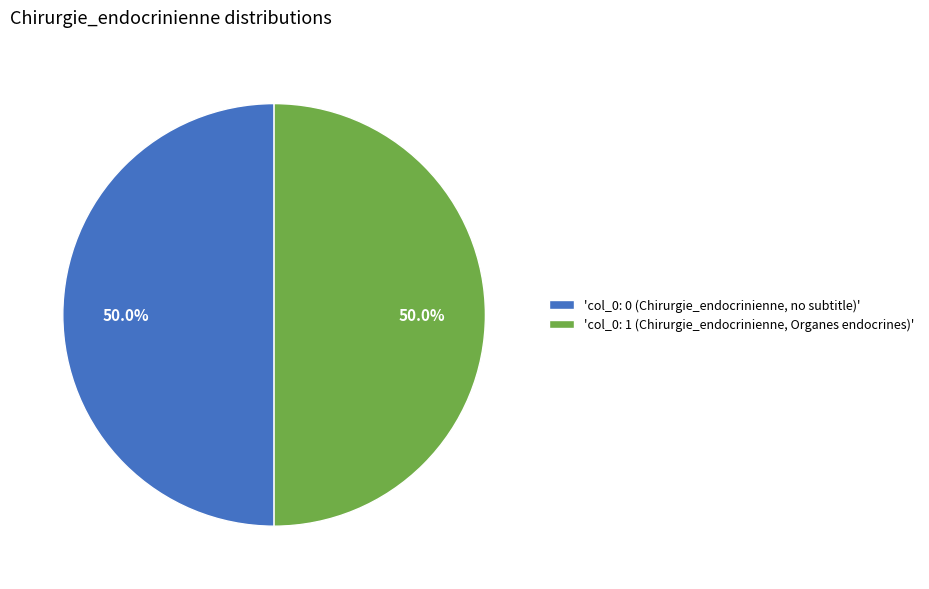

What is the ratio of the value at 'col_0: 0 (Chirurgie_endocrinienne, no subtitle)' to the value at 'col_0: 1 (Chirurgie_endocrinienne, Organes endocrines)'?

1.0